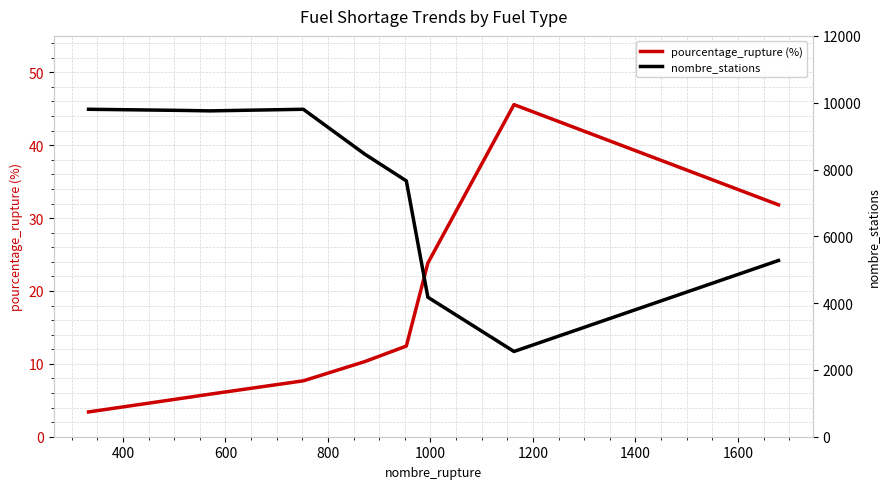

At how many categories does at least one series exceed 5597?

6